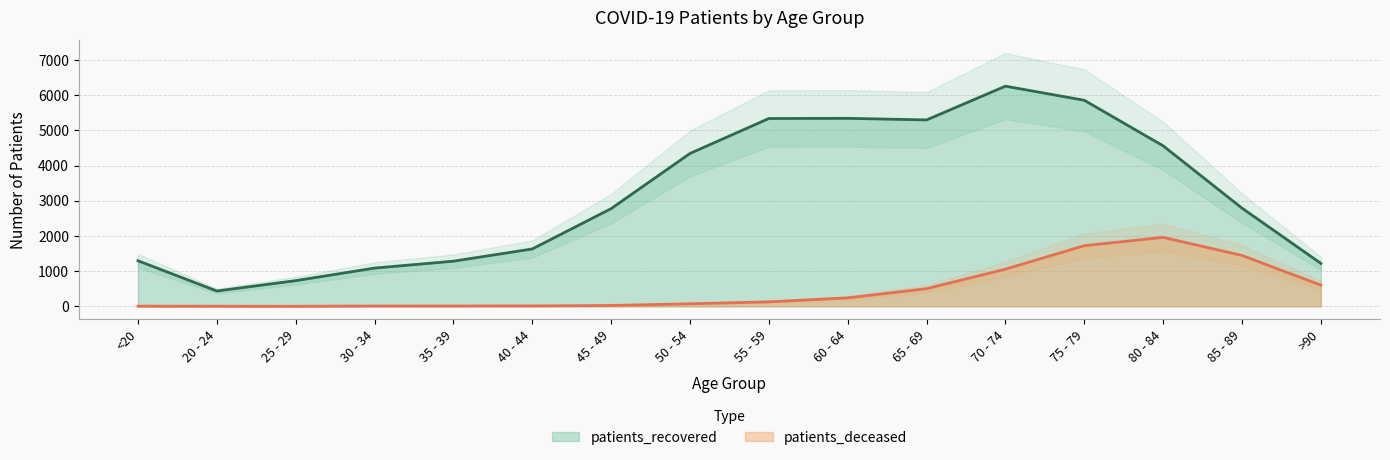

What is the label of the 8th point from the right?

55 - 59